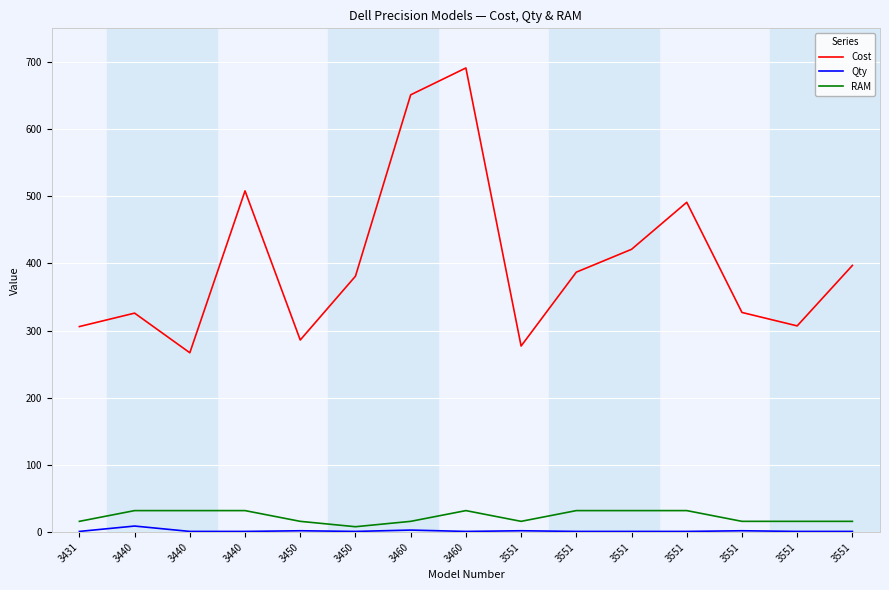

Does the chart display data point markers on the line(s)?

No